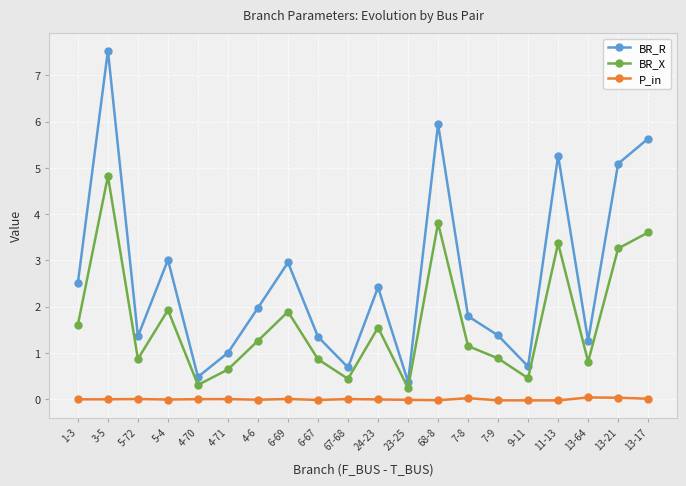

True or false: P_in and BR_X cross at least once.

False